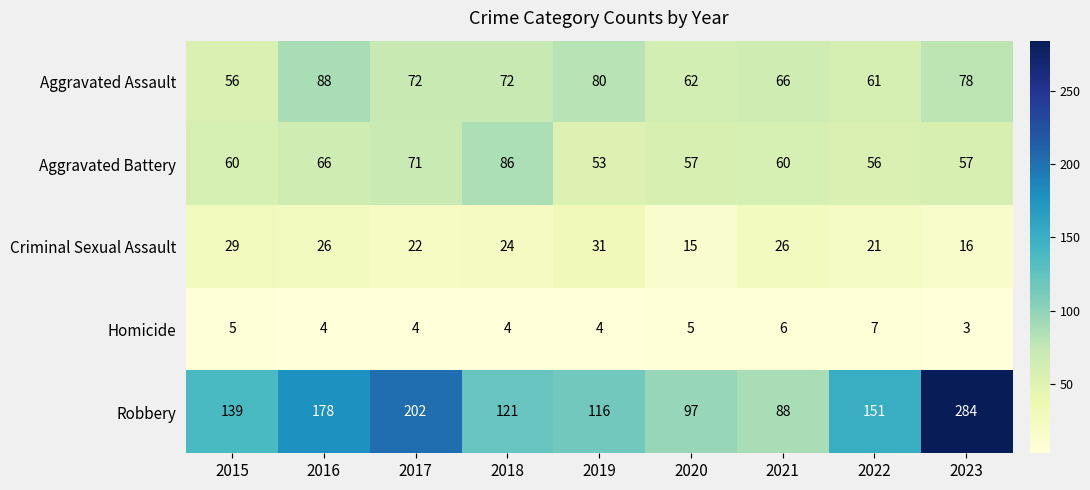

At which category does the chart reach its peak across all series?

2023